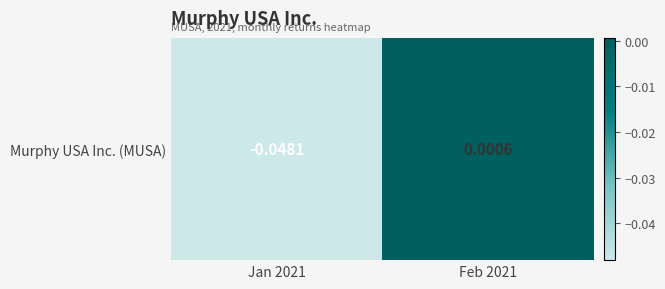

Rank the categories by value from highest to lowest.

Feb 2021, Jan 2021